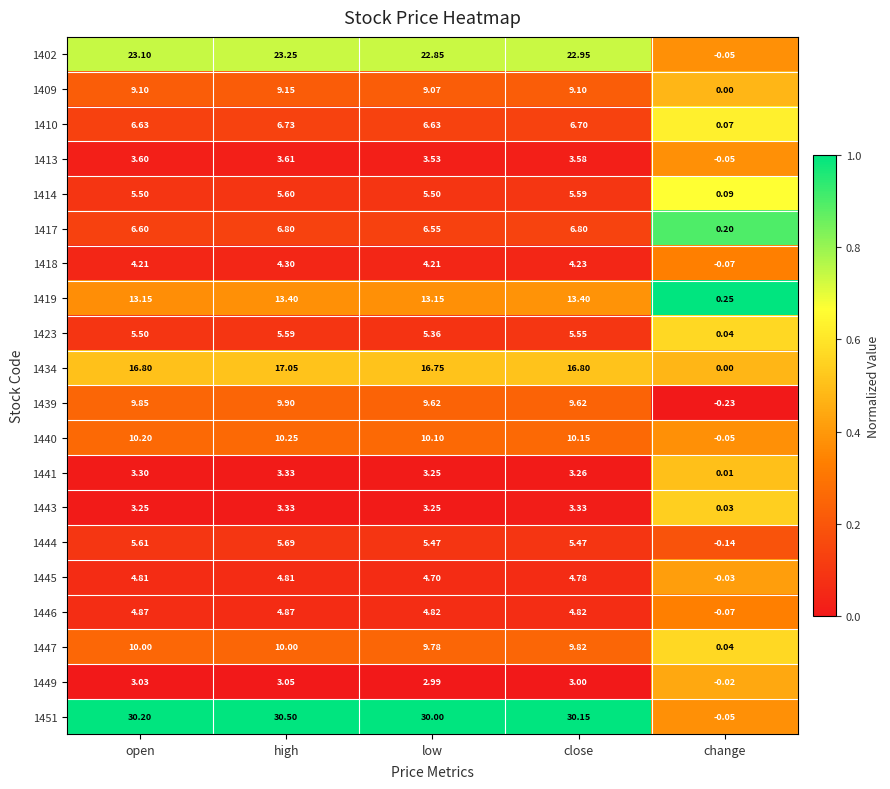

Which category has the lowest value in the 1409 series?

change